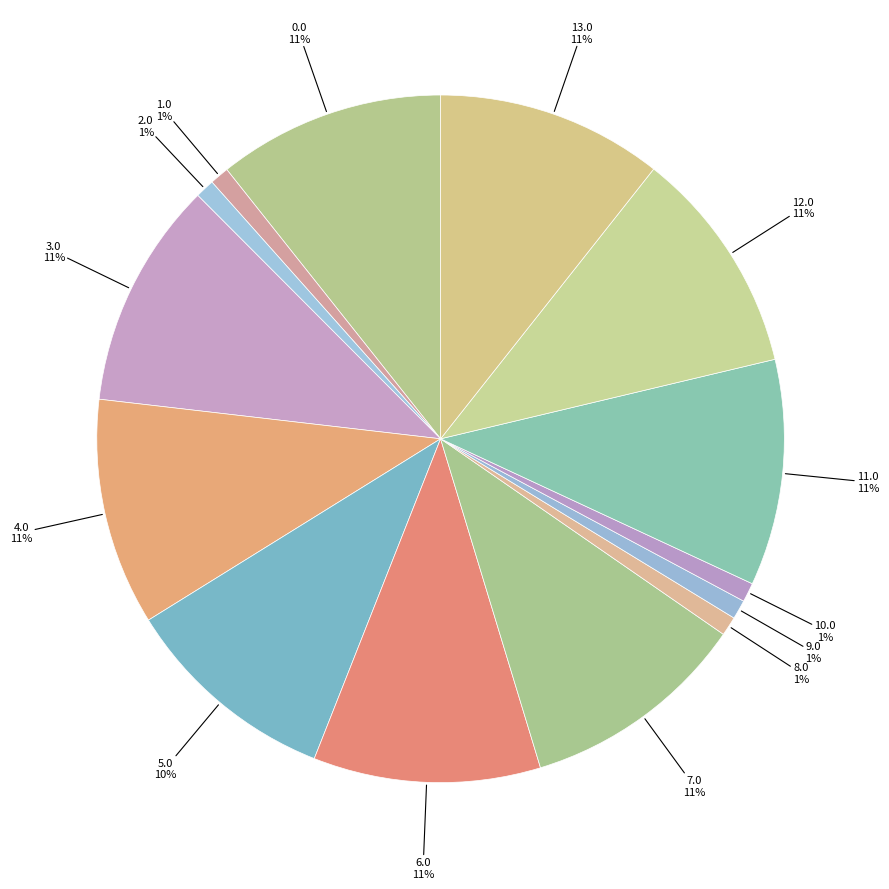

Does 13.0 represent more than half of the total?

No